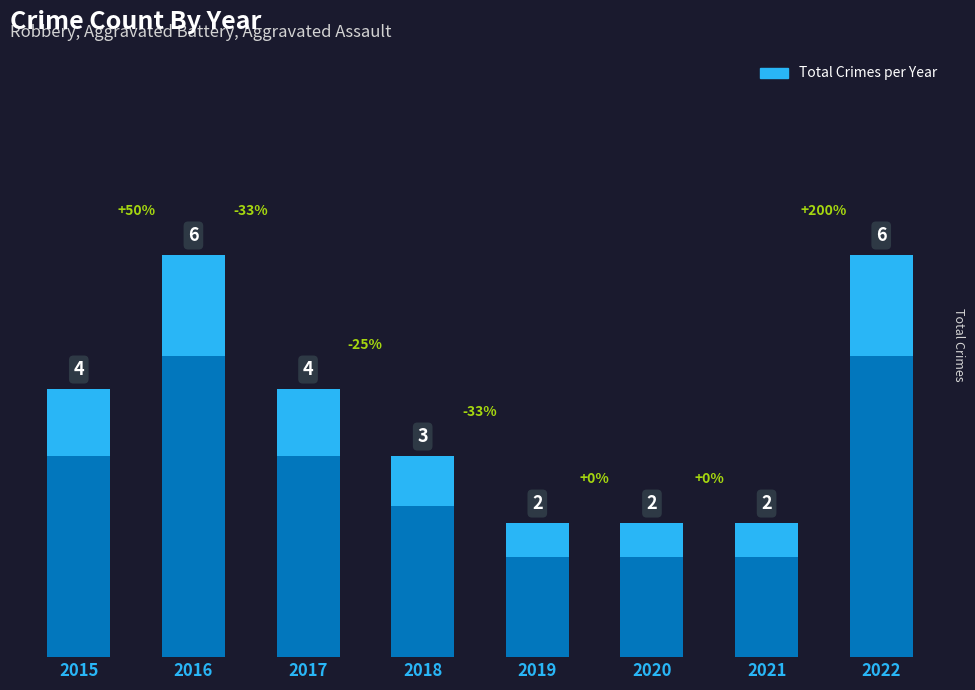

How many categories are shown in the chart?

8